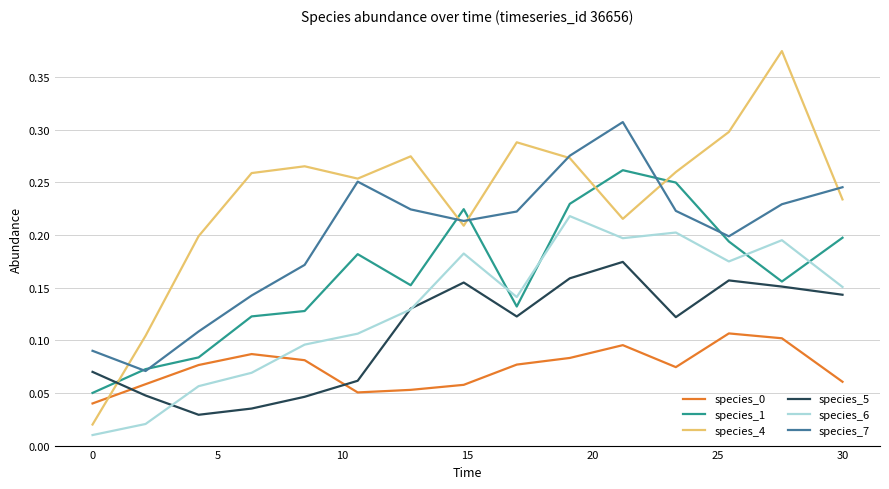

Which series has the largest total across all categories?

species_4